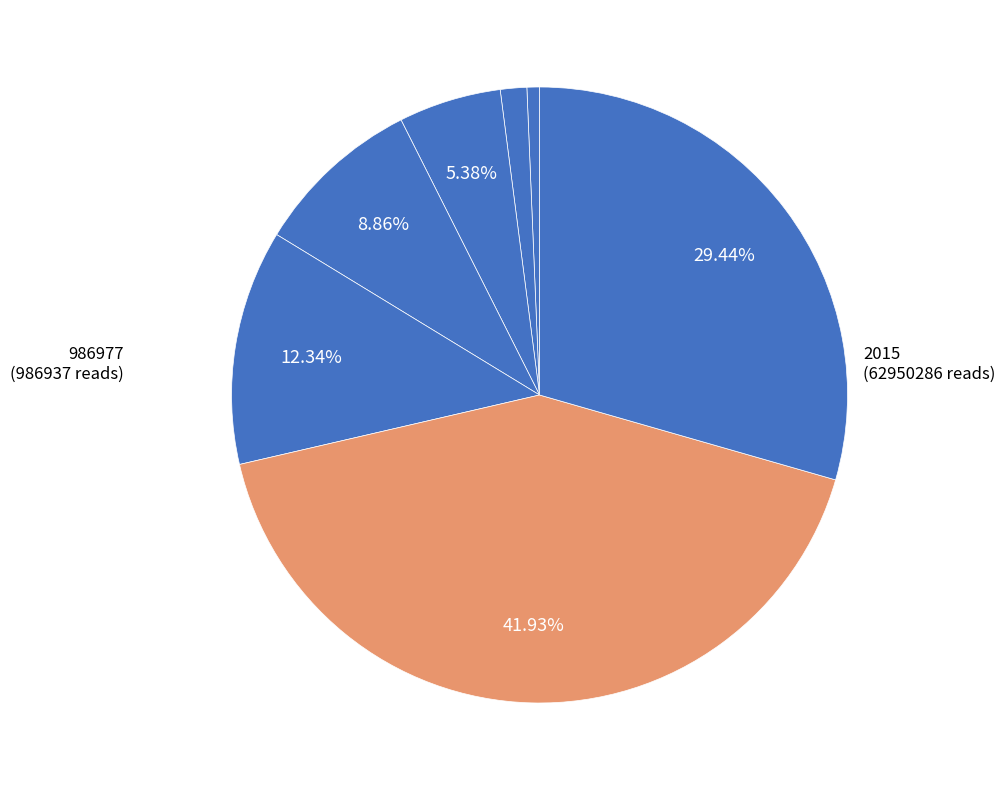

How many segments does this pie chart have?

7